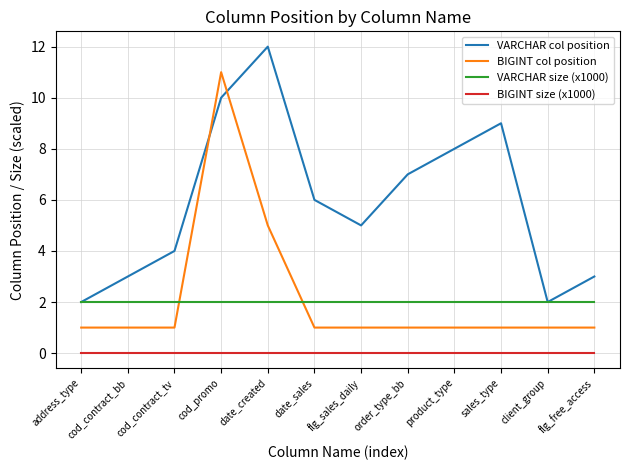

Is it true that VARCHAR col position equals 3.1 at client_group?

False